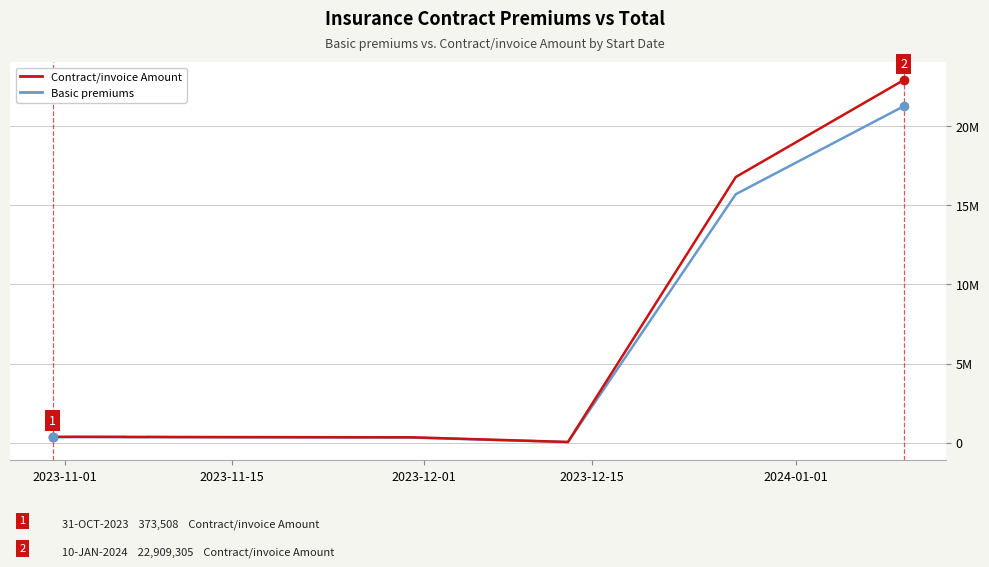

Does the chart have visible grid lines?

Yes